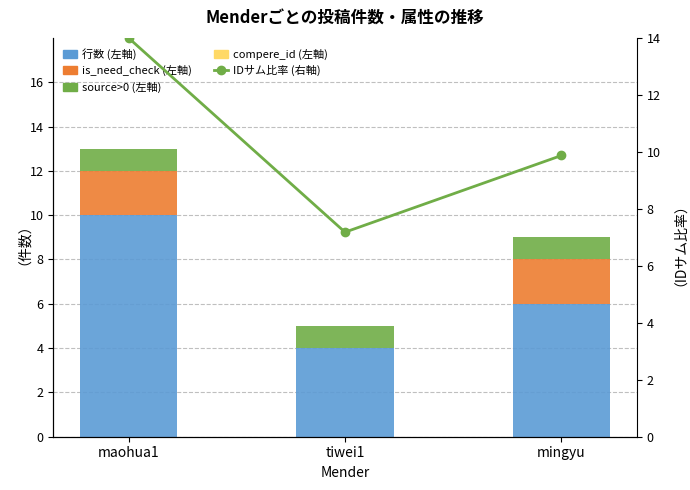

The source>0 (左軸) series shows 1.0 at mingyu. True or false?

True